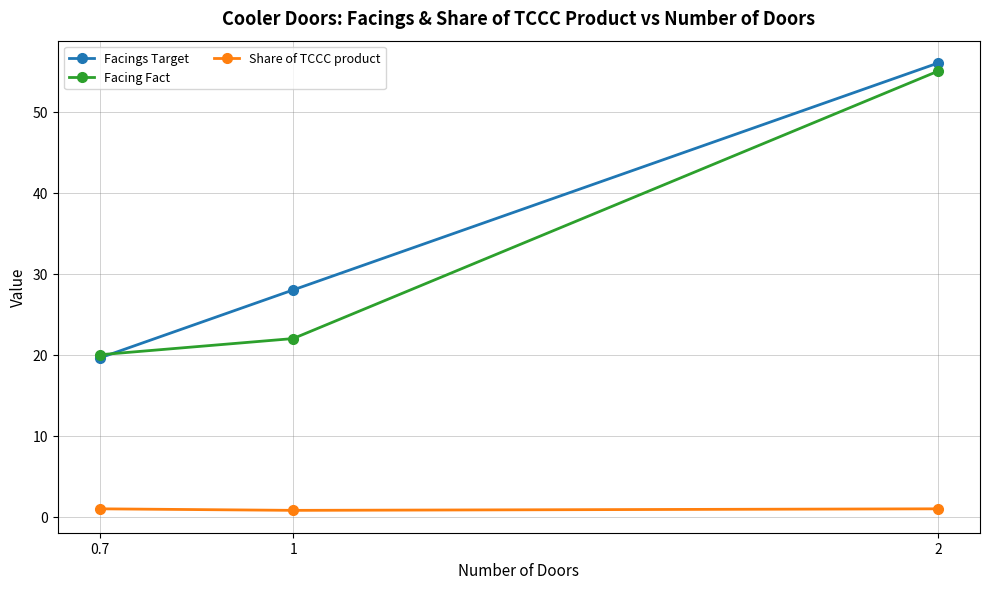

Which series has the widest spread of values?

Facings Target